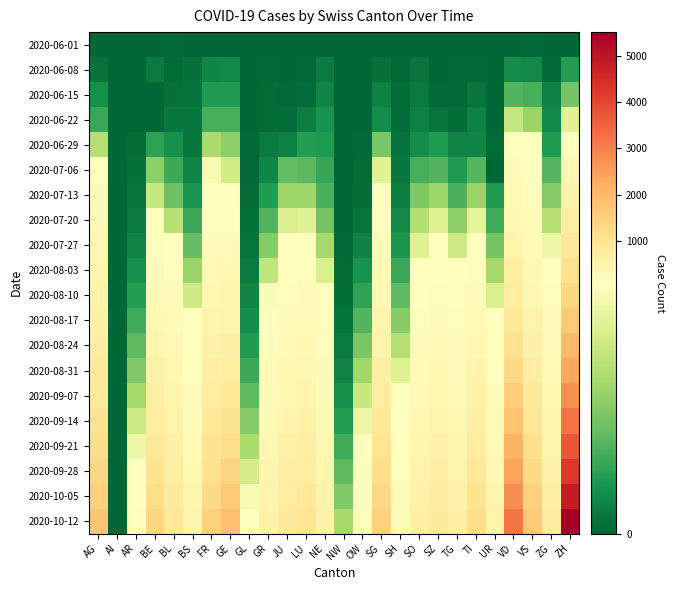

List the series in order of their peak value, highest first.

2020-10-12, 2020-10-05, 2020-09-28, 2020-09-21, 2020-09-14, 2020-09-07, 2020-08-31, 2020-08-24, 2020-08-17, 2020-08-10, 2020-08-03, 2020-07-27, 2020-07-20, 2020-07-13, 2020-07-06, 2020-06-29, 2020-06-22, 2020-06-15, 2020-06-08, 2020-06-01